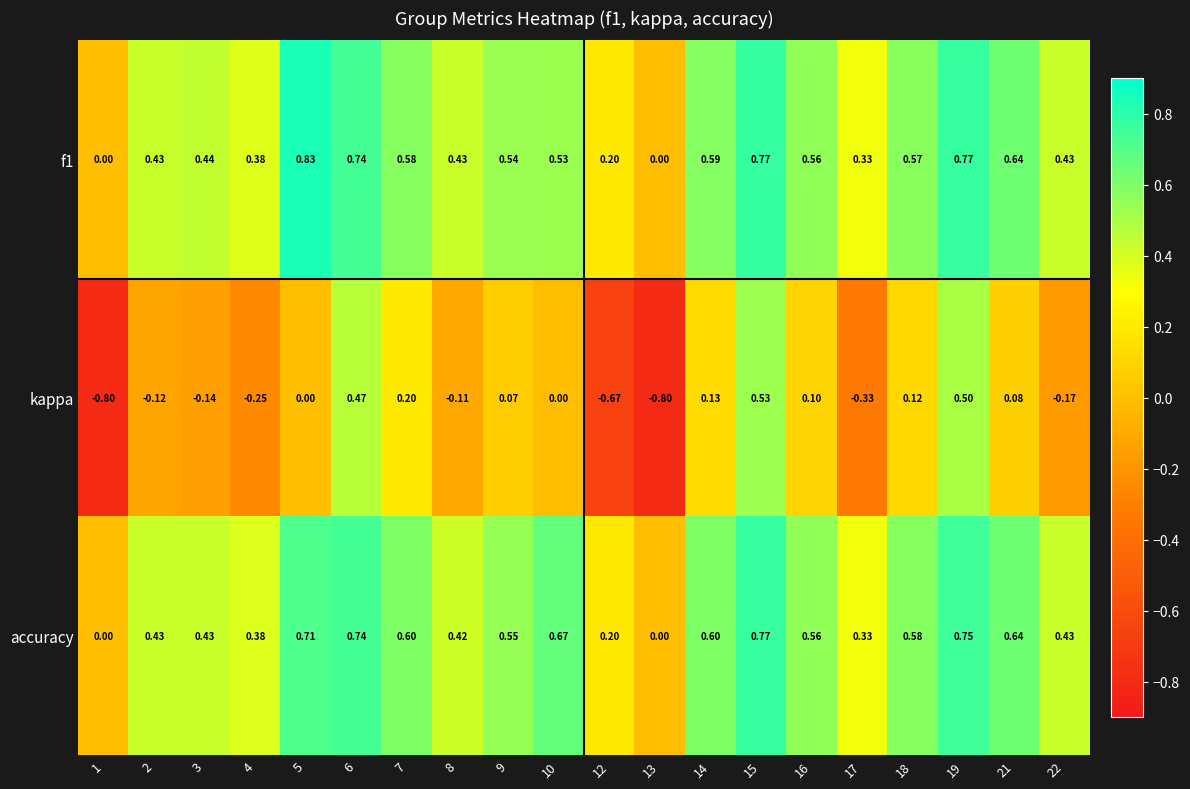

Which series has the widest spread of values?

kappa